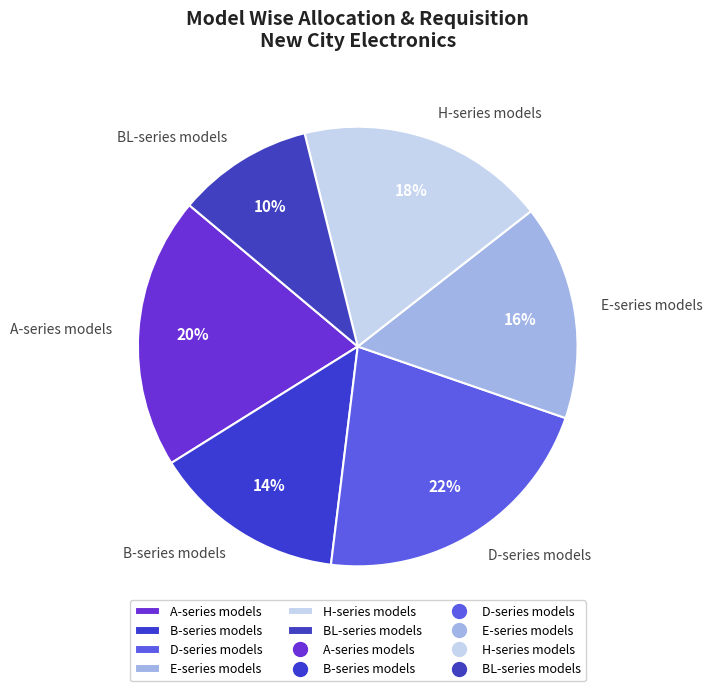

What is the largest slice in the pie chart?

D-series models